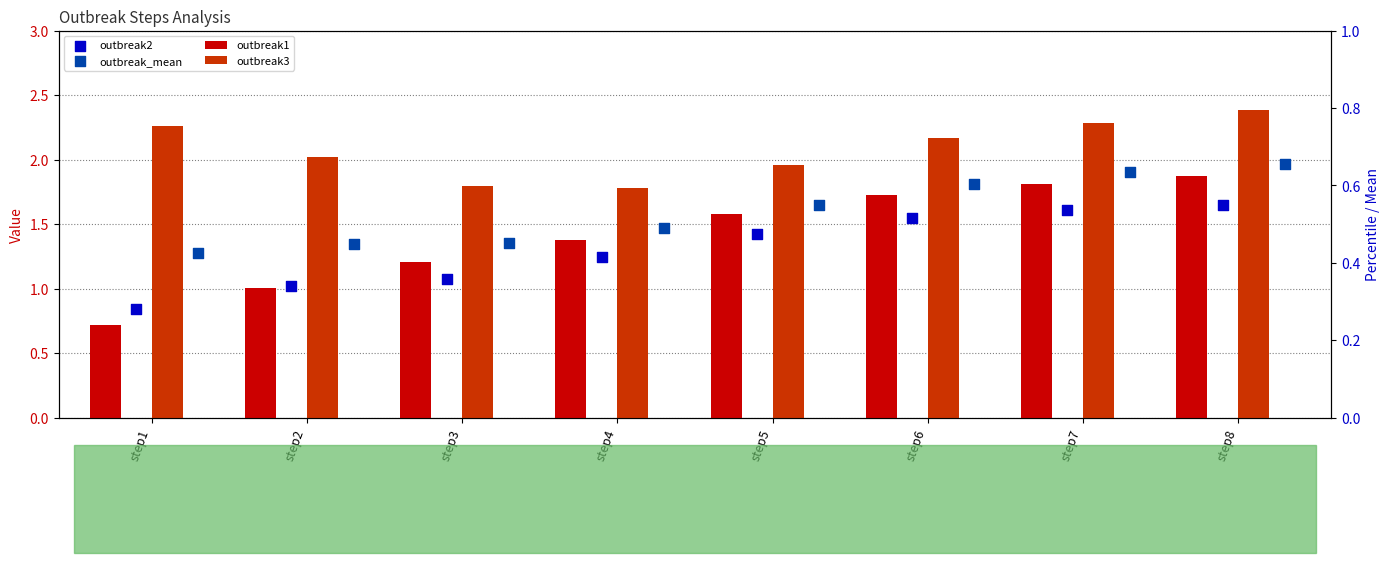

What is the total value across all series at step4?

5.9